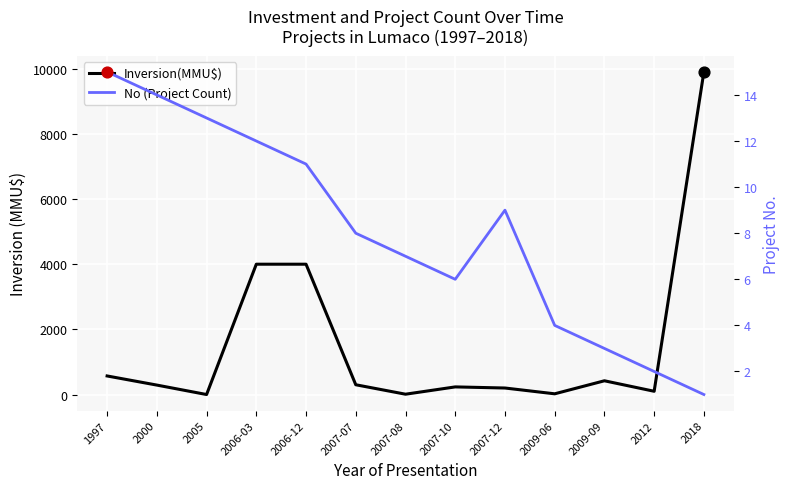

What is the total value across all series at 2005?

13